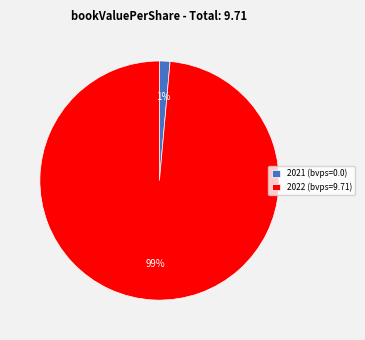

How many slices are in this pie chart?

2